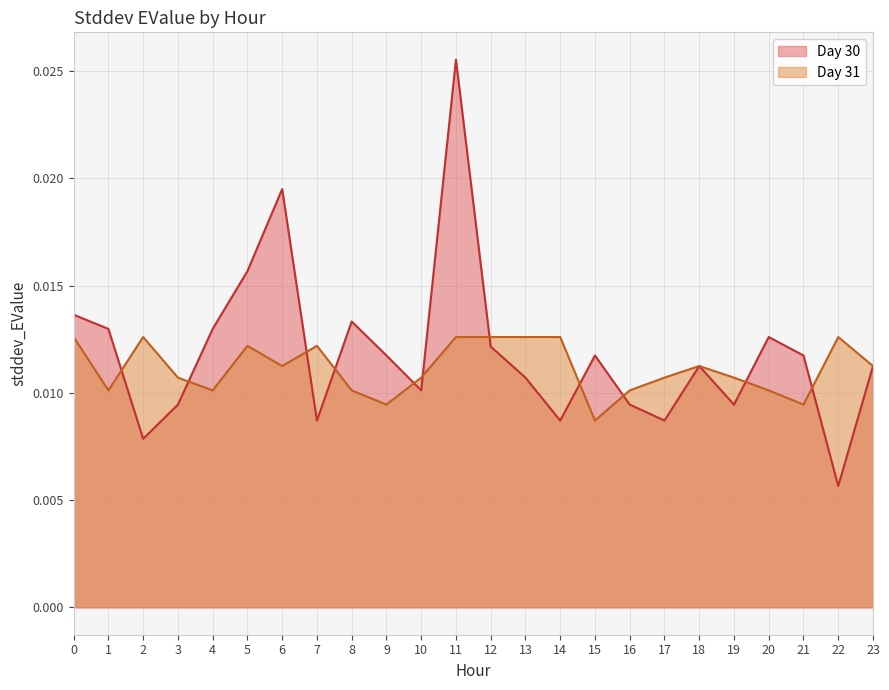

Is the value of Day 31 at 5 greater than the value of Day 30 at 1?

No